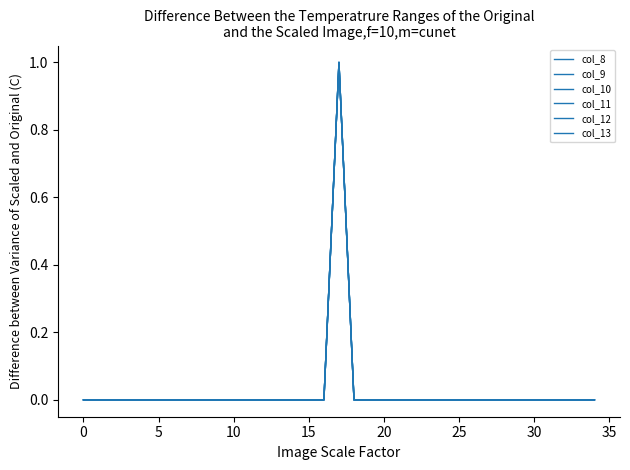

At which category is the sum across all series the highest?

17